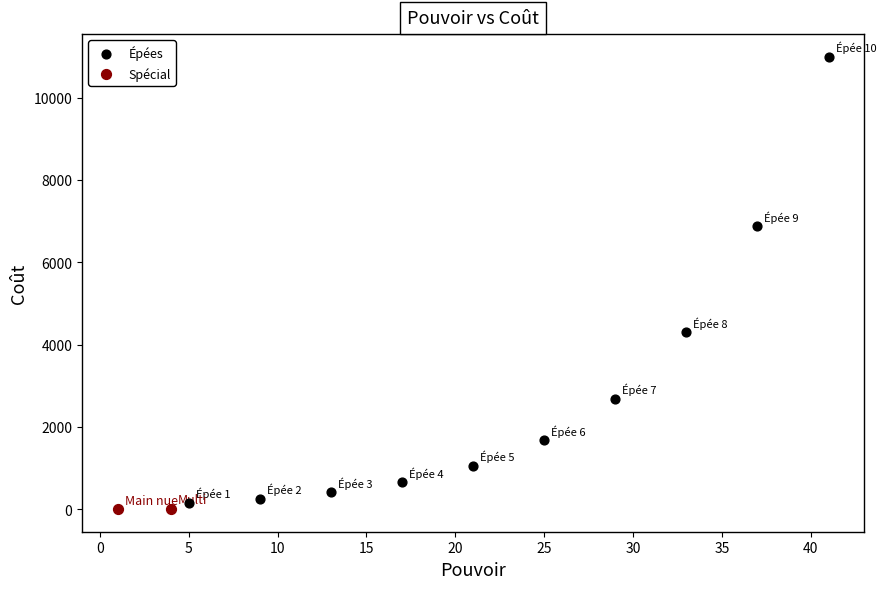

Which series contains the lowest Y value?

Spécial